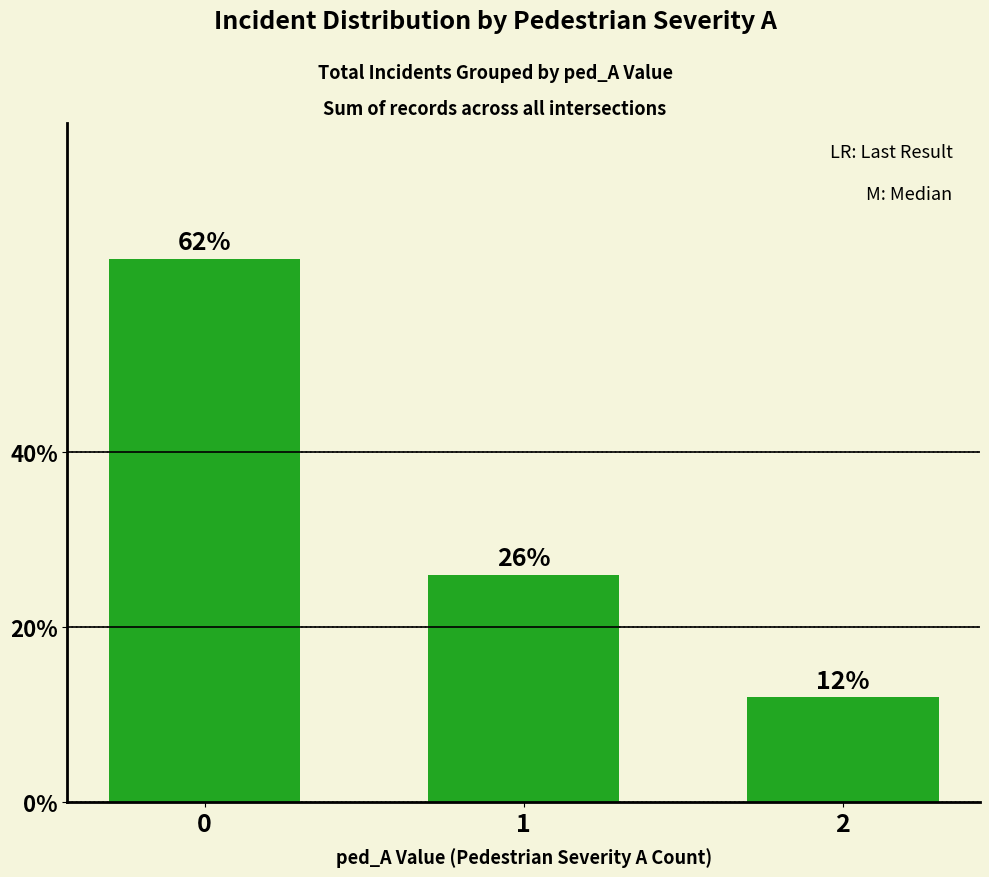

List the labels in order of value, largest first.

0, 1, 2